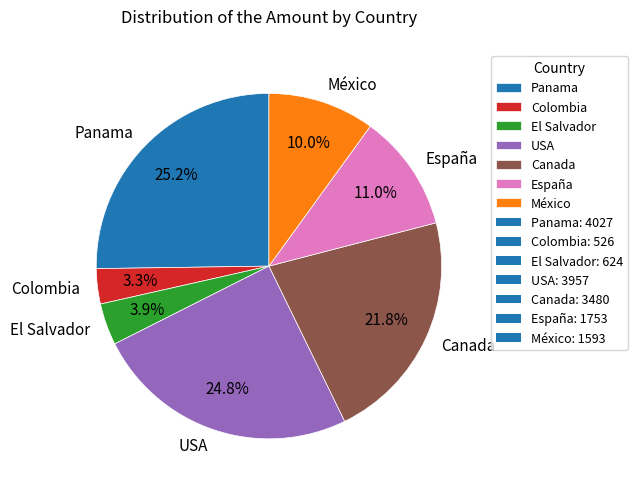

To the nearest percent, what is the combined percentage of México and Colombia?

13%